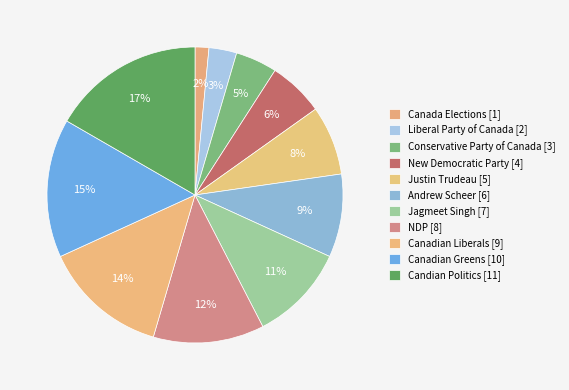

To the nearest percent, what portion does Canada Elections represent?

2%